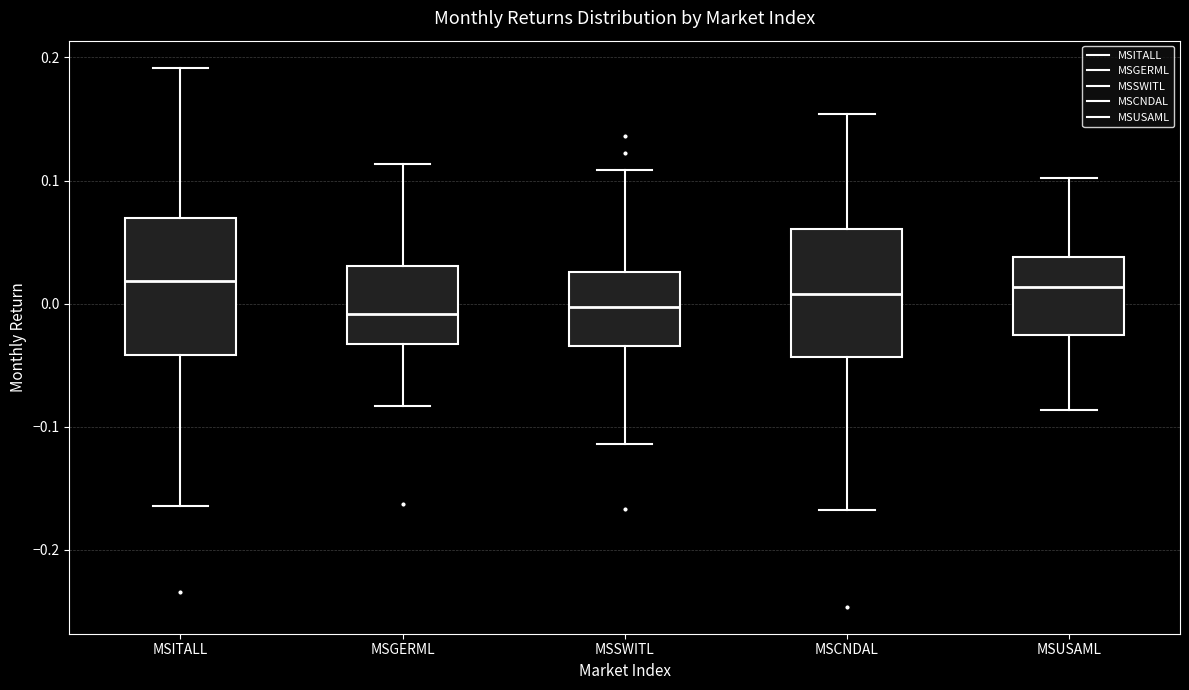

Reading left to right, transcribe this box plot: for each box, give where its median line is, the range the box spans, and where its two whiskers end, as read against the y-axis. The values are not printed on the chart, so give them approximately, as read against the axis.

MSITALL: median 0.02, box -0.04 to 0.07, whiskers -0.16 to 0.19
MSGERML: median -0.01, box -0.03 to 0.03, whiskers -0.08 to 0.11
MSSWITL: median 0.00, box -0.03 to 0.03, whiskers -0.11 to 0.11
MSCNDAL: median 0.01, box -0.04 to 0.06, whiskers -0.17 to 0.15
MSUSAML: median 0.01, box -0.03 to 0.04, whiskers -0.09 to 0.10